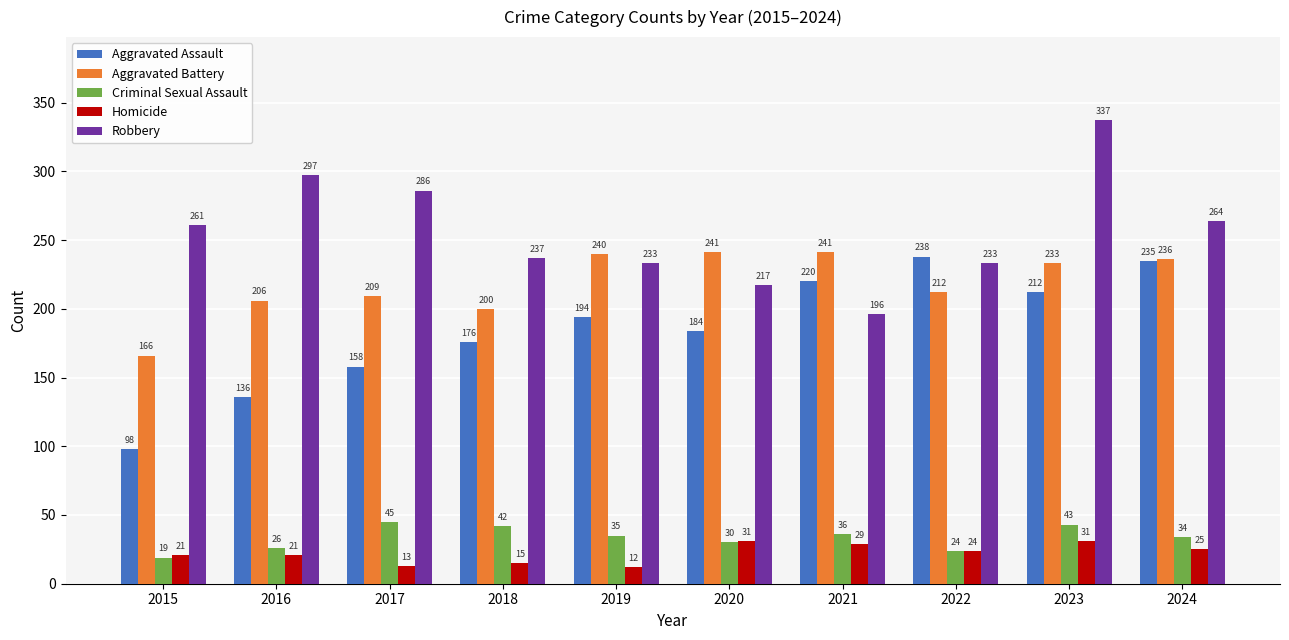

List the series in order of their peak value, highest first.

Robbery, Aggravated Battery, Aggravated Assault, Criminal Sexual Assault, Homicide